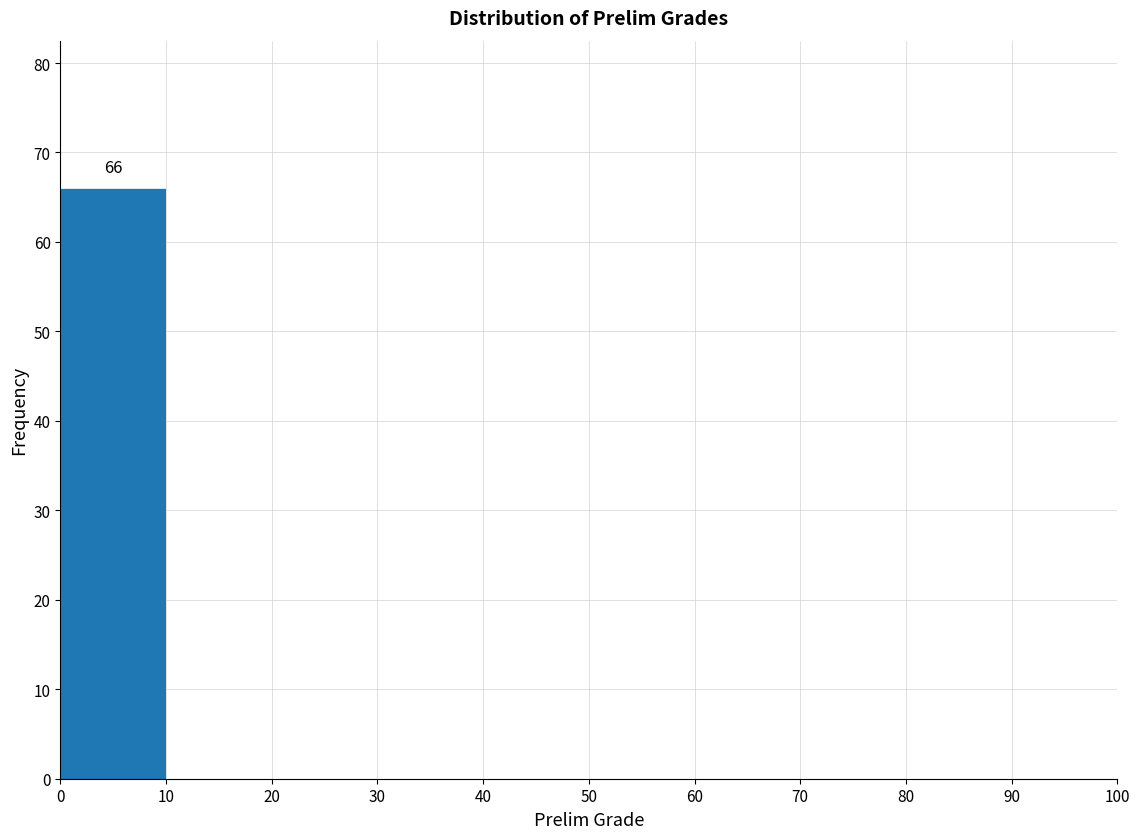

Over which range of the x-axis is the bar tallest?

0 to 10